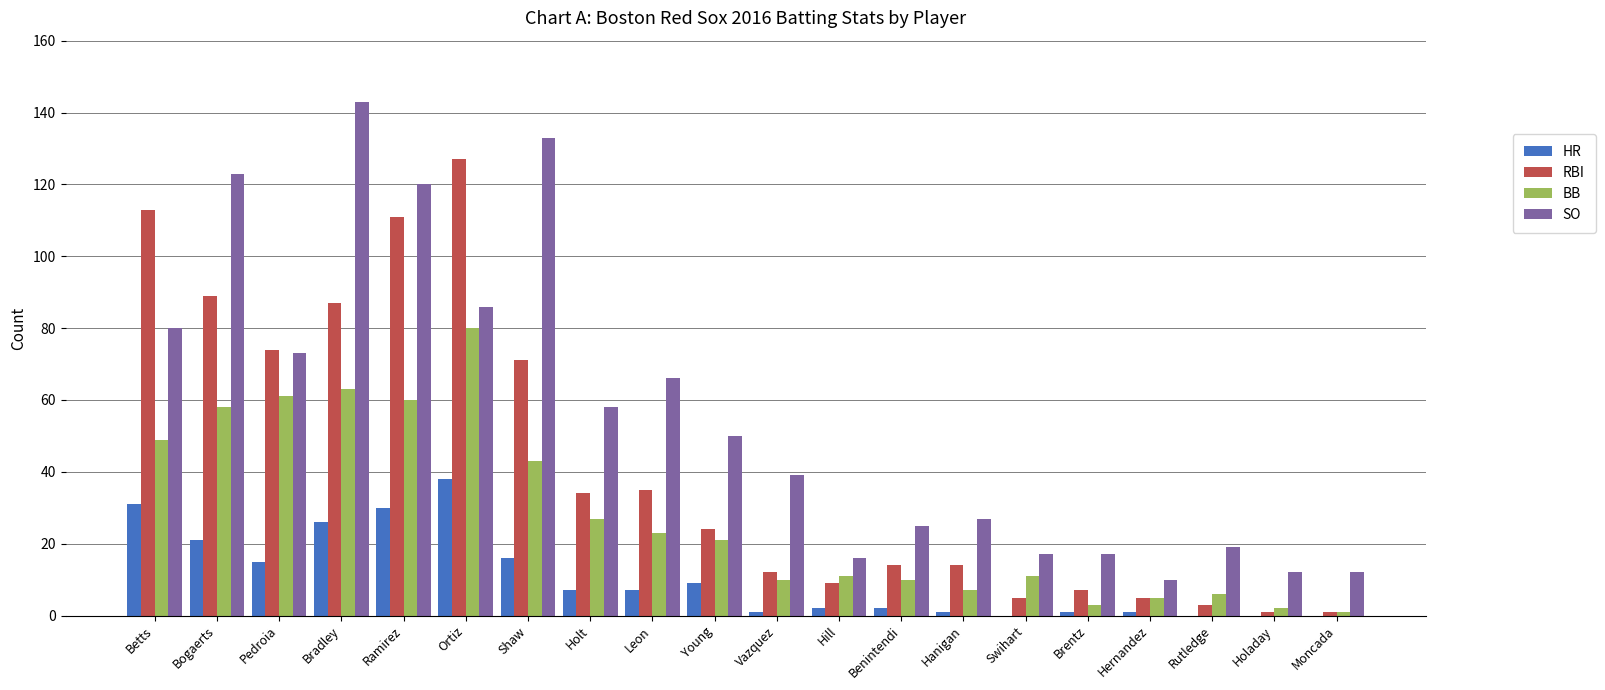

Read the BB value at Holt.

27